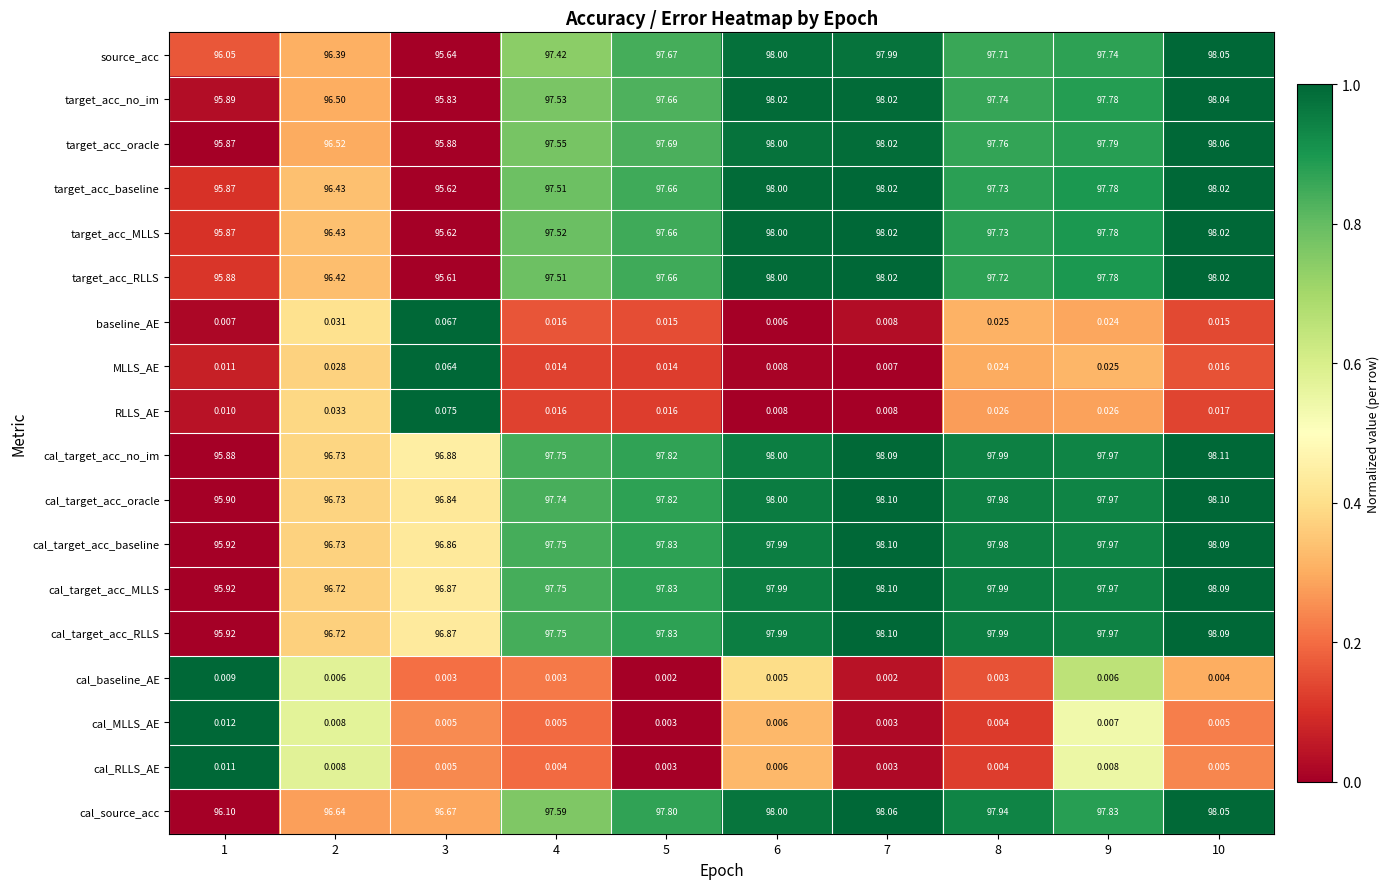

Is the value of RLLS_AE at 7 greater than the value of target_acc_RLLS at 6?

No